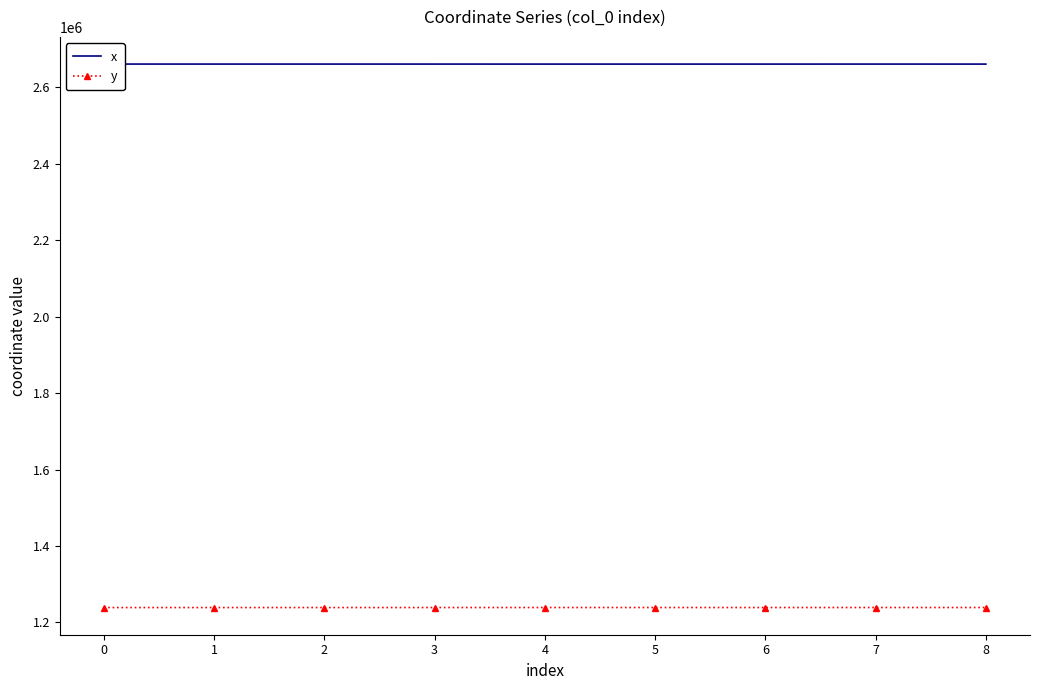

What is the highest value of the y series?

1239051.4